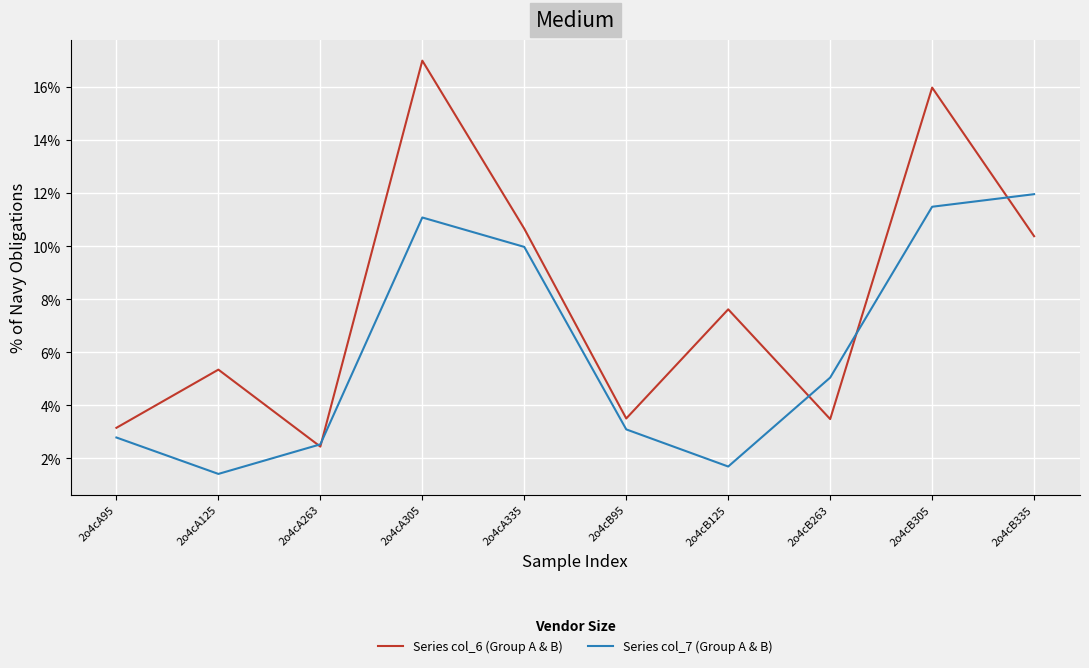

The value of Series col_6 (Group A & B) at 2o4cA335 is 10.7. True or false?

True